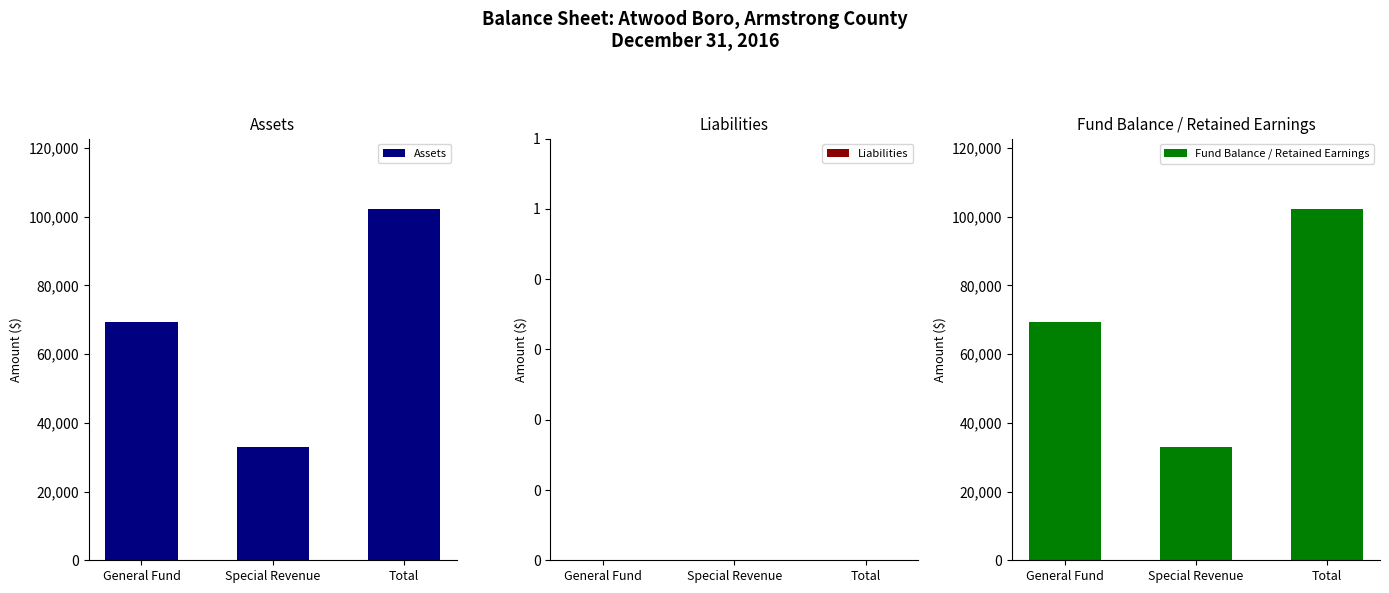

What are all the series names shown in the legend?

Assets, Liabilities, Fund Balance / Retained Earnings